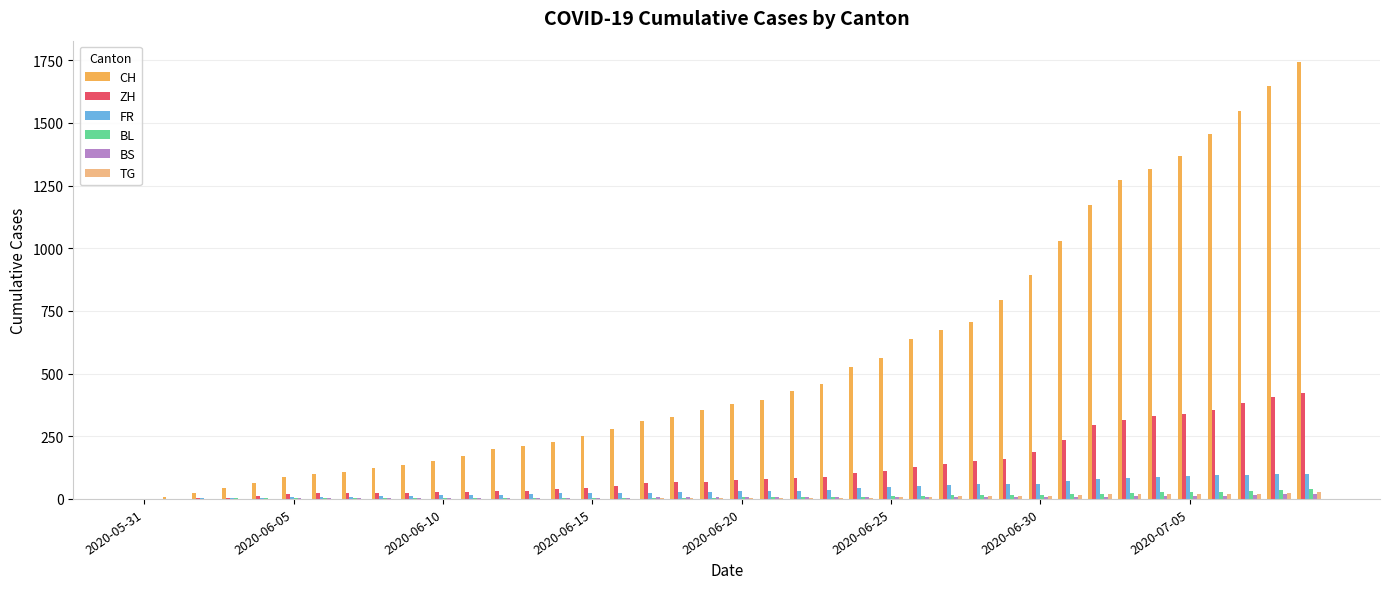

How many groups of bars are there?

40